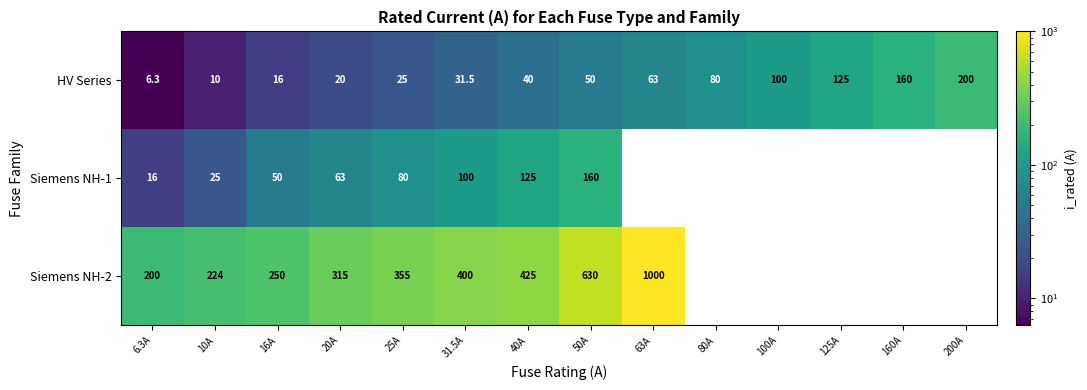

Which category has the lowest value in the HV Series series?

6.3A